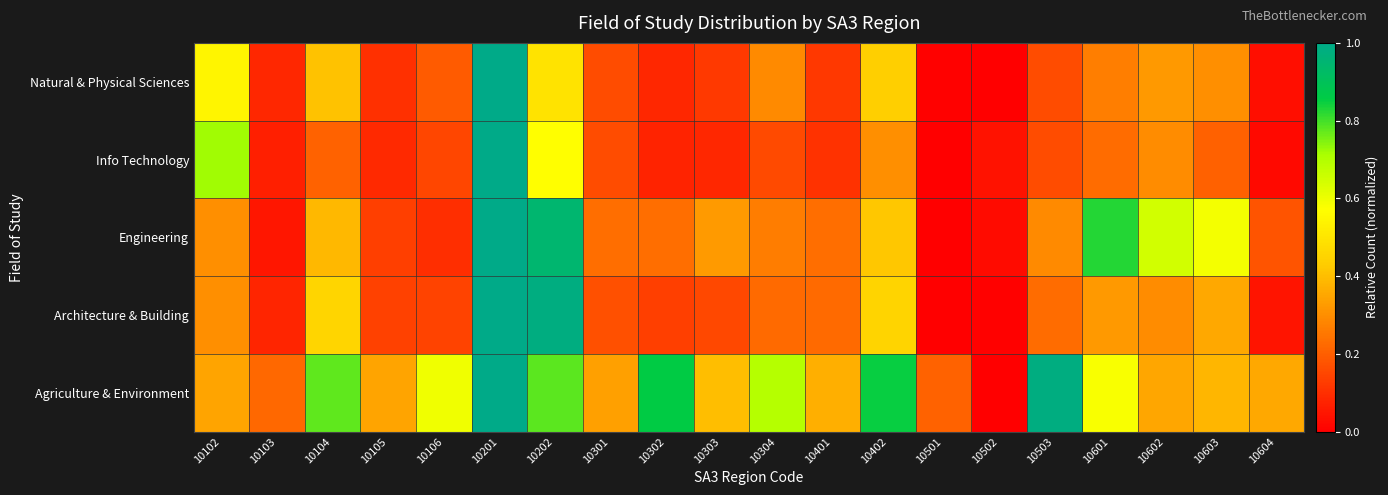

Rank the series at 10603 from lowest to highest value.

Info Technology, Natural & Physical Sciences, Architecture & Building, Agriculture & Environment, Engineering